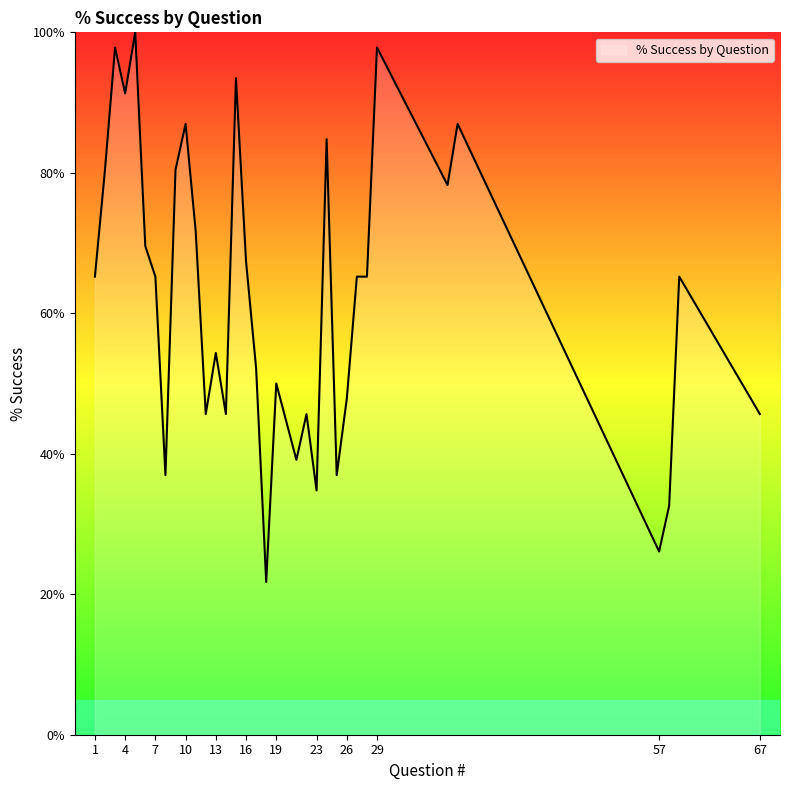

How many lines are shown in the chart?

1